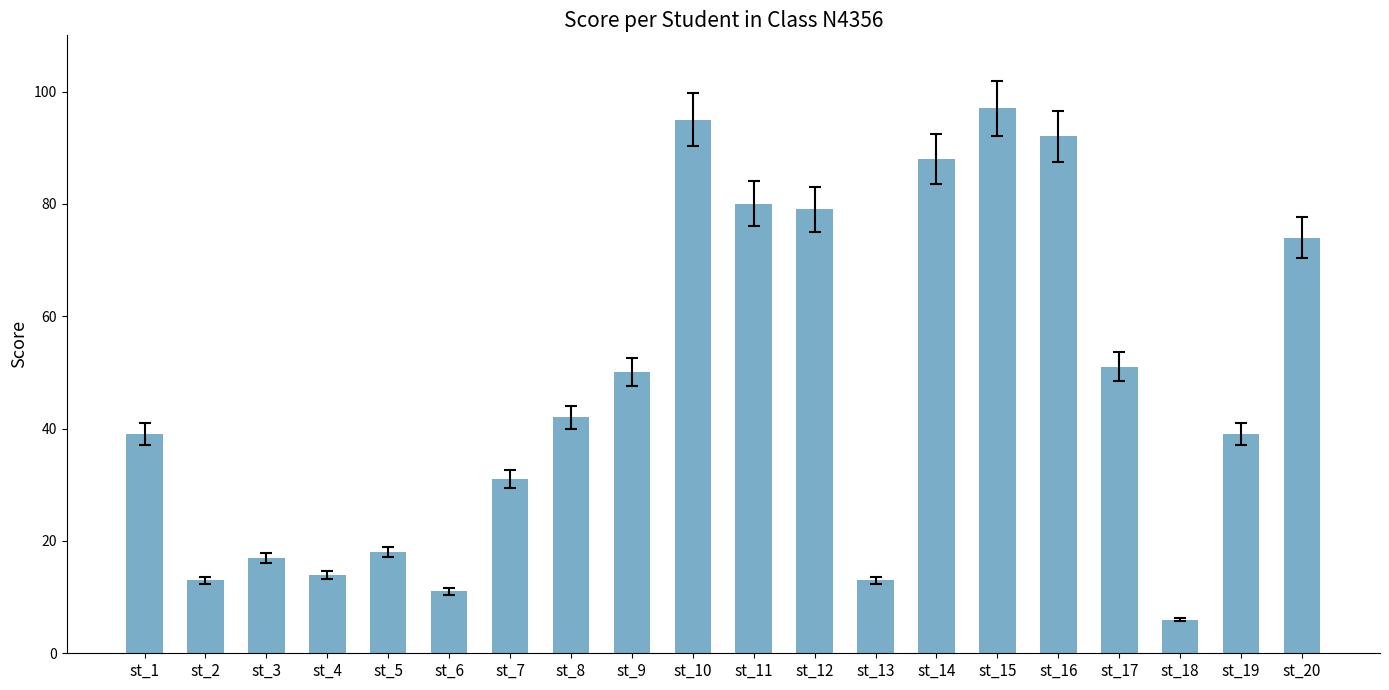

What is the value of the 8th bar from the left?

42